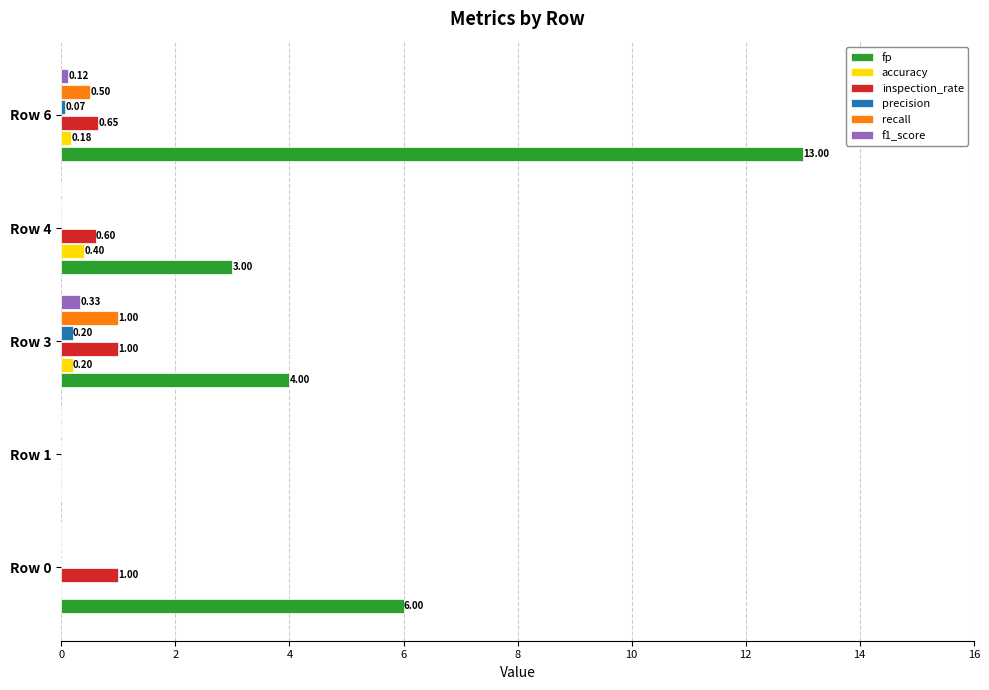

What is the sum of the recall values at Row 0 and Row 3?

1.0